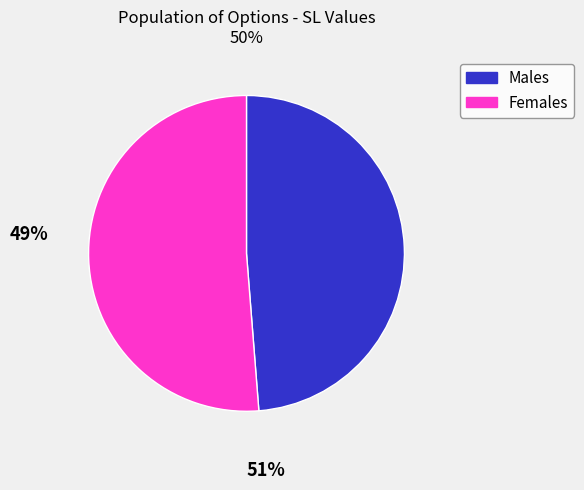

Is there any slice that represents more than half of the pie?

Yes